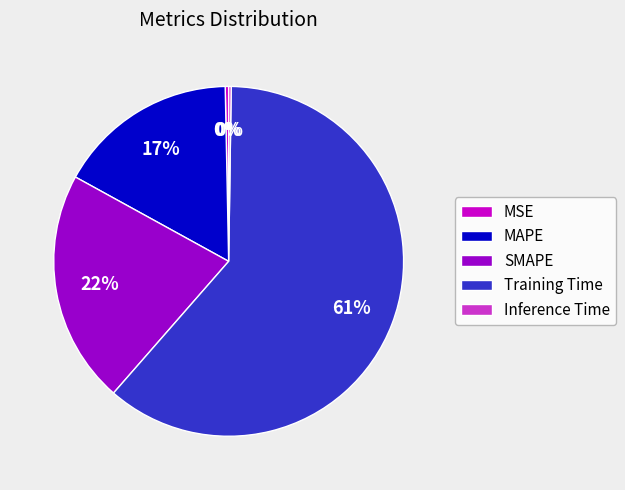

The SMAPE slice represents 34% of the pie. True or false?

False